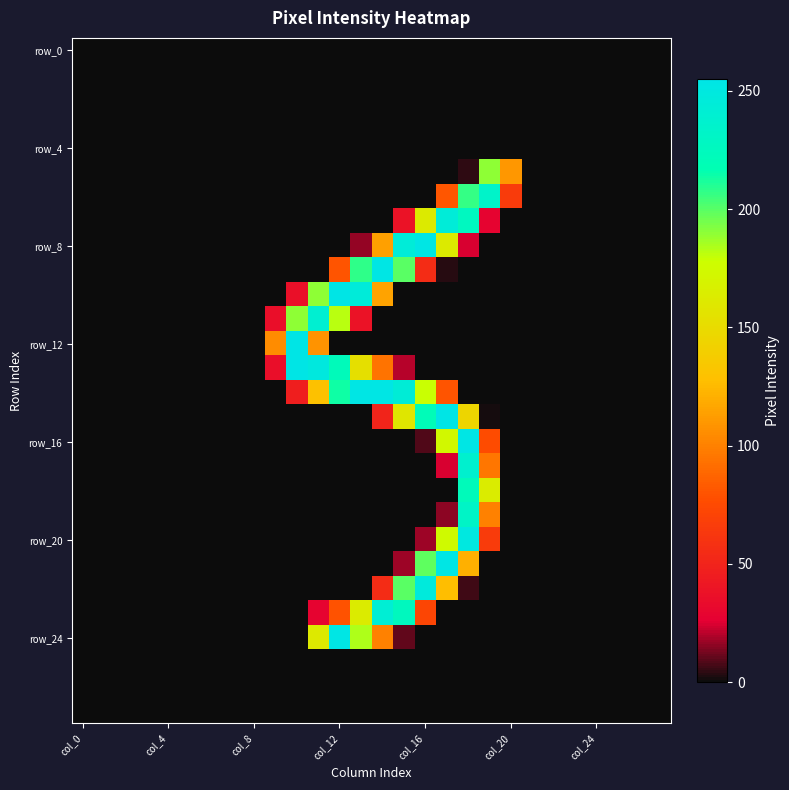

At how many categories does at least one series exceed 50?

12